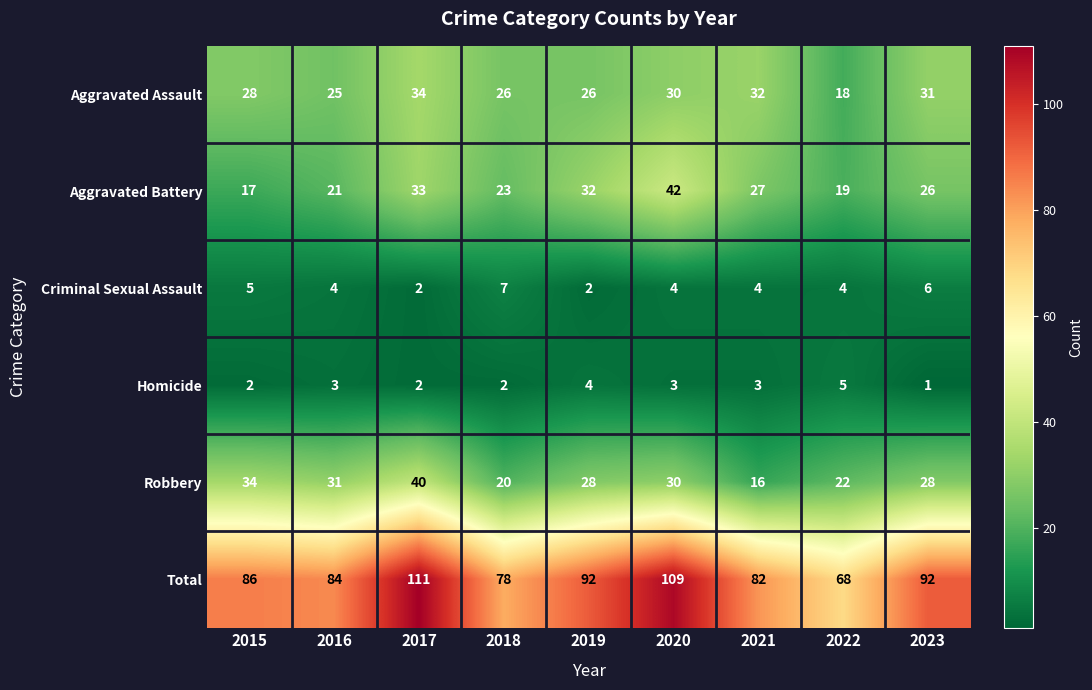

At 2019, list the series in order from largest to smallest.

Total, Aggravated Battery, Robbery, Aggravated Assault, Homicide, Criminal Sexual Assault